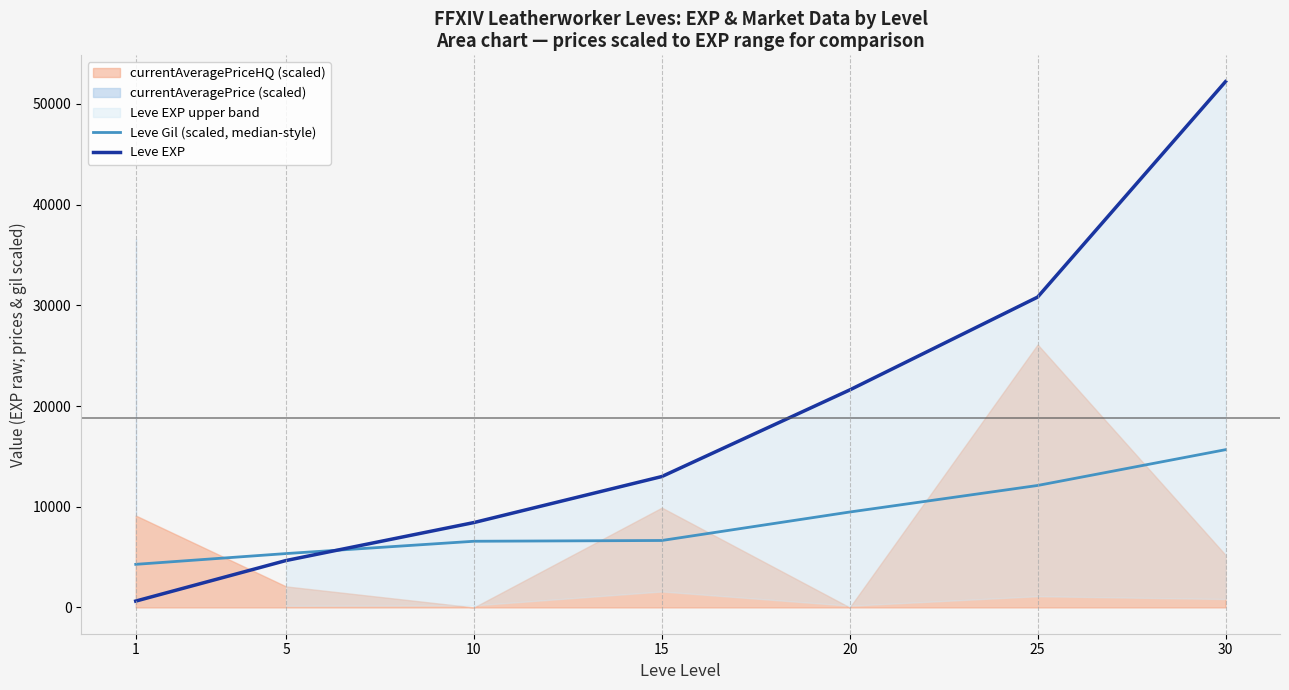

After their last crossing, which series has the higher values: Leve EXP or Leve Gil (scaled, median-style)?

Leve EXP